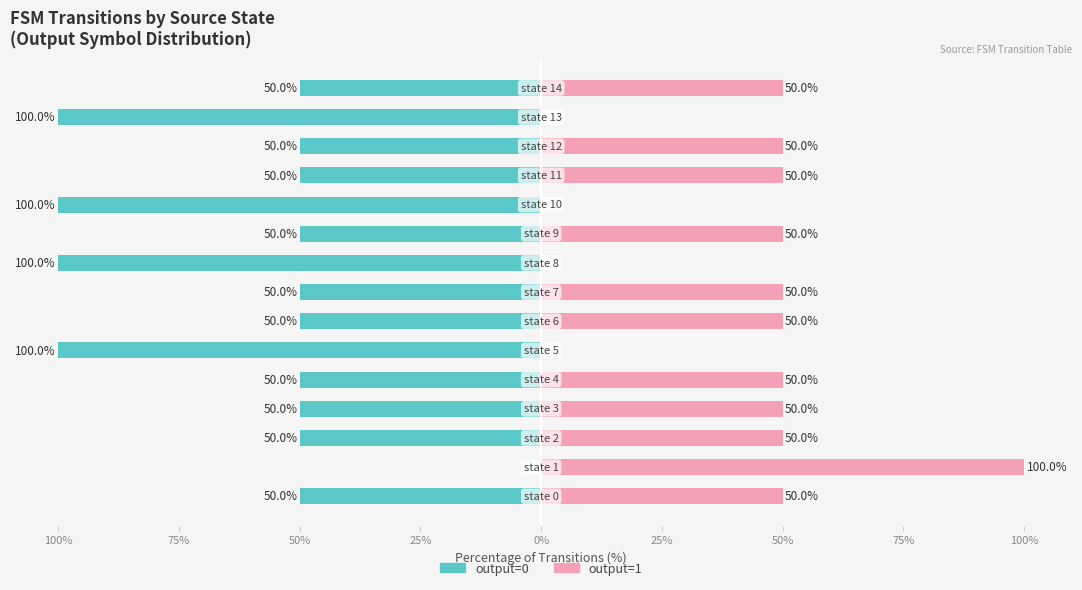

How many bars are there in total?

30